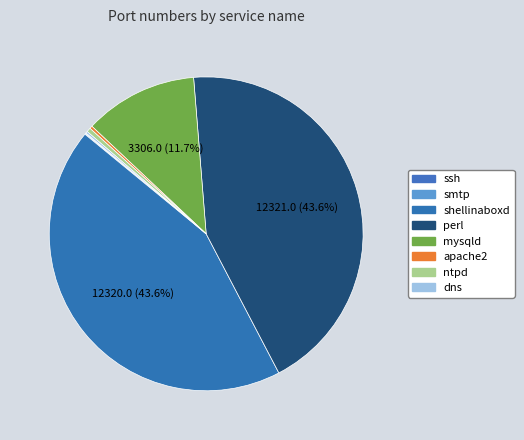

Count the number of slices in the pie.

8